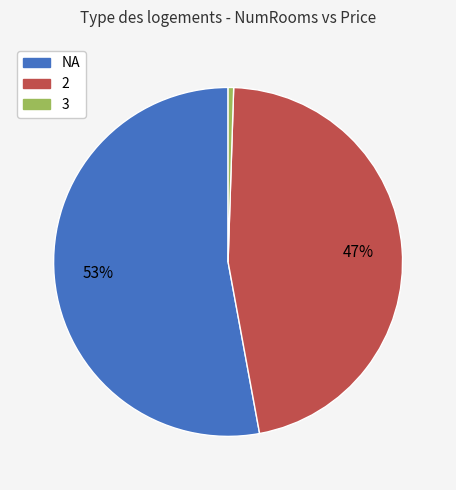

Does NA account for over 50% of the chart?

Yes